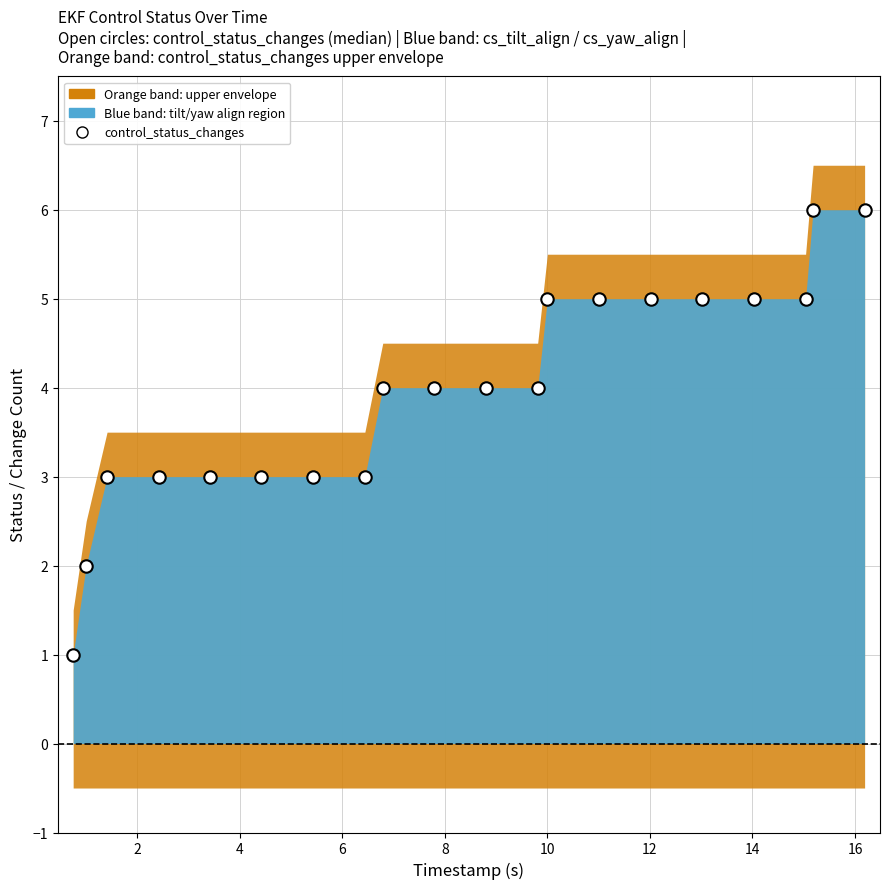

What is the range of Y values (max minus min)?

5